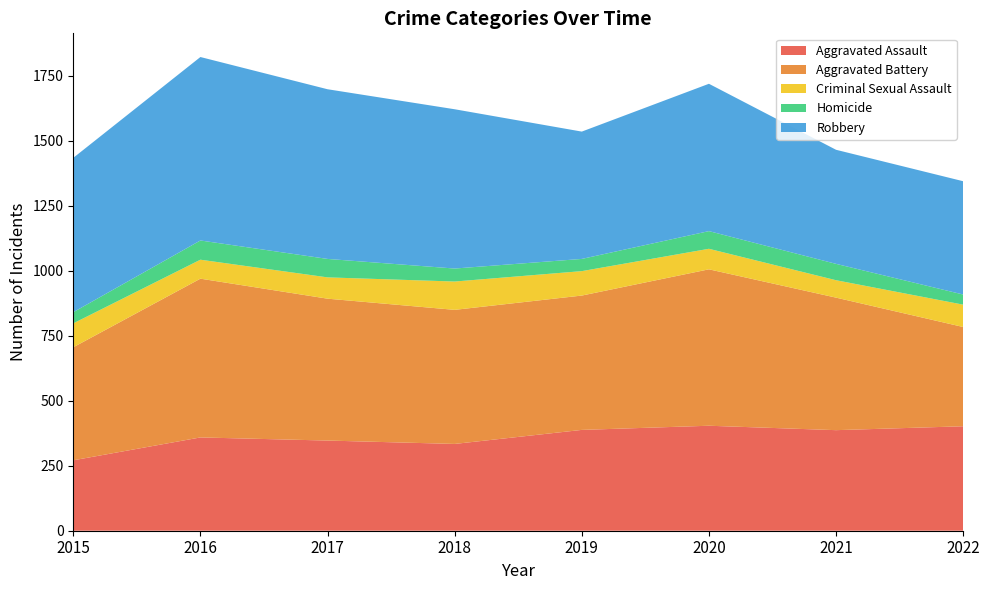

Reading left to right, what are all the values shown in this chart?

Aggravated Assault: 2015=271	2016=359	2017=347	2018=334	2019=388	2020=404	2021=387	2022=402
Aggravated Battery: 2015=435	2016=611	2017=546	2018=516	2019=517	2020=602	2021=510	2022=382
Criminal Sexual Assault: 2015=92	2016=73	2017=82	2018=109	2019=94	2020=79	2021=67	2022=86
Homicide: 2015=43	2016=74	2017=71	2018=50	2019=47	2020=68	2021=63	2022=39
Robbery: 2015=594	2016=706	2017=653	2018=613	2019=490	2020=567	2021=439	2022=436